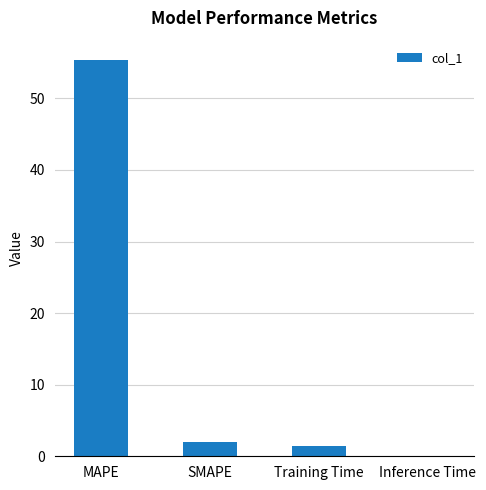

What is the maximum value shown in the chart?

55.3